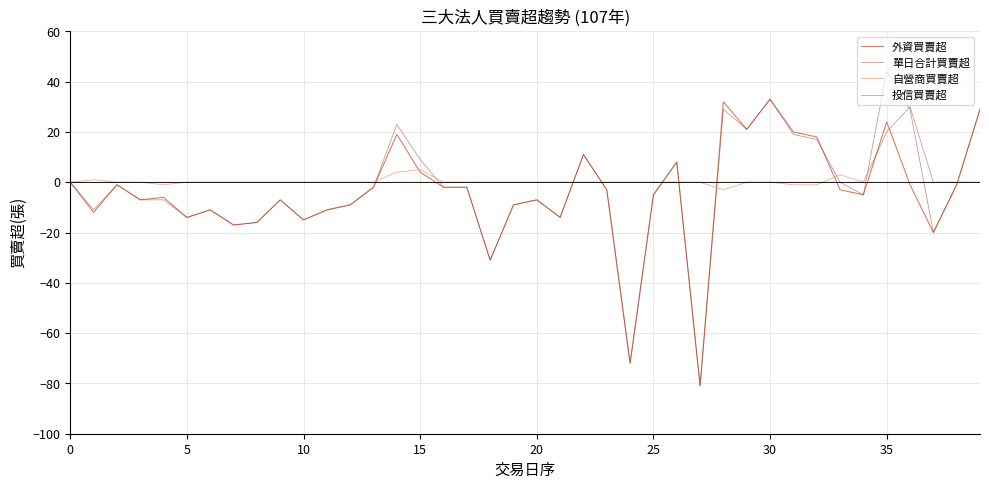

What is the smallest value displayed?

-81